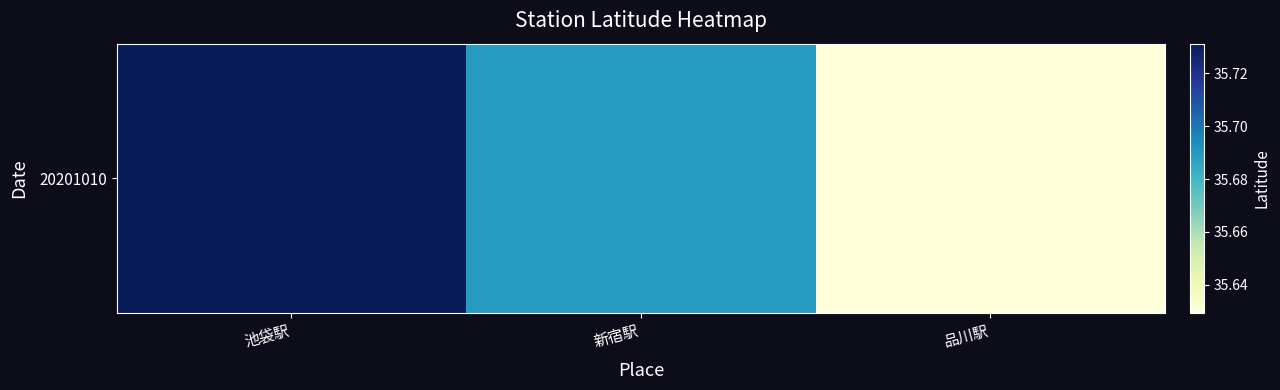

Rank the categories by value from lowest to highest.

品川駅, 新宿駅, 池袋駅